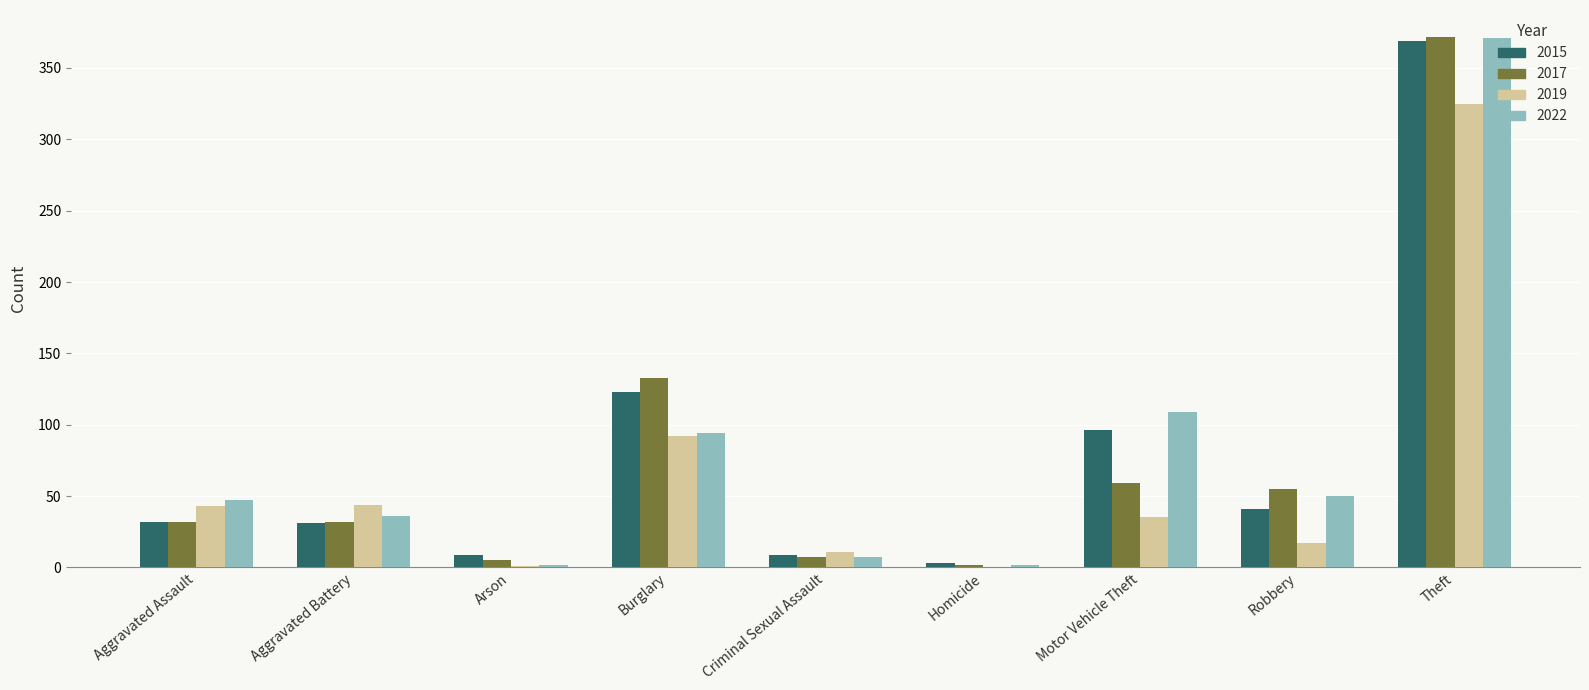

Is the value of 2017 at Aggravated Assault greater than the value of 2015 at Burglary?

No